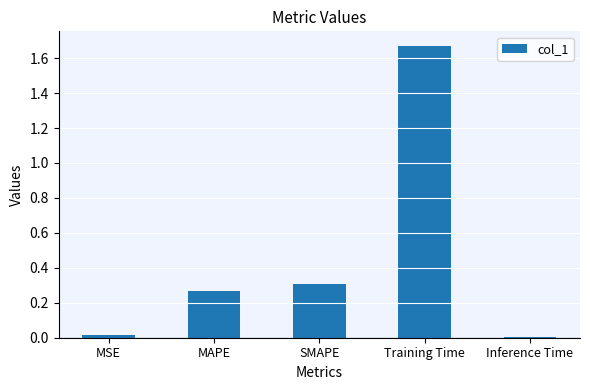

What is the average value?

0.5